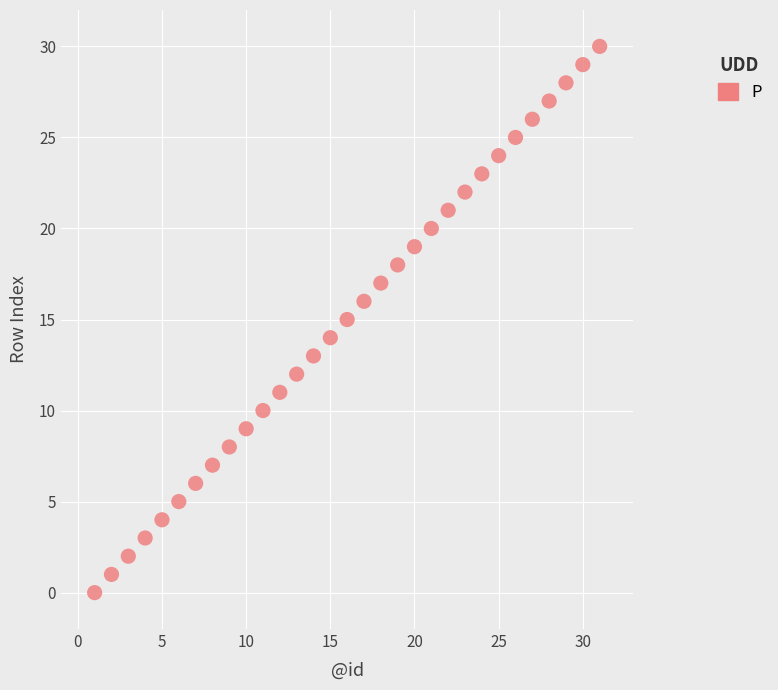

What is the range of X values (max minus min)?

30